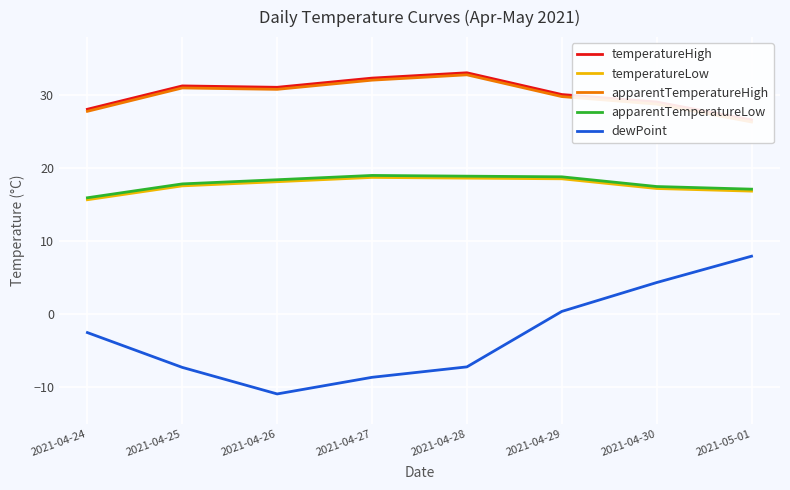

What is the value of the dewPoint point at the 2nd from the left?

-7.3